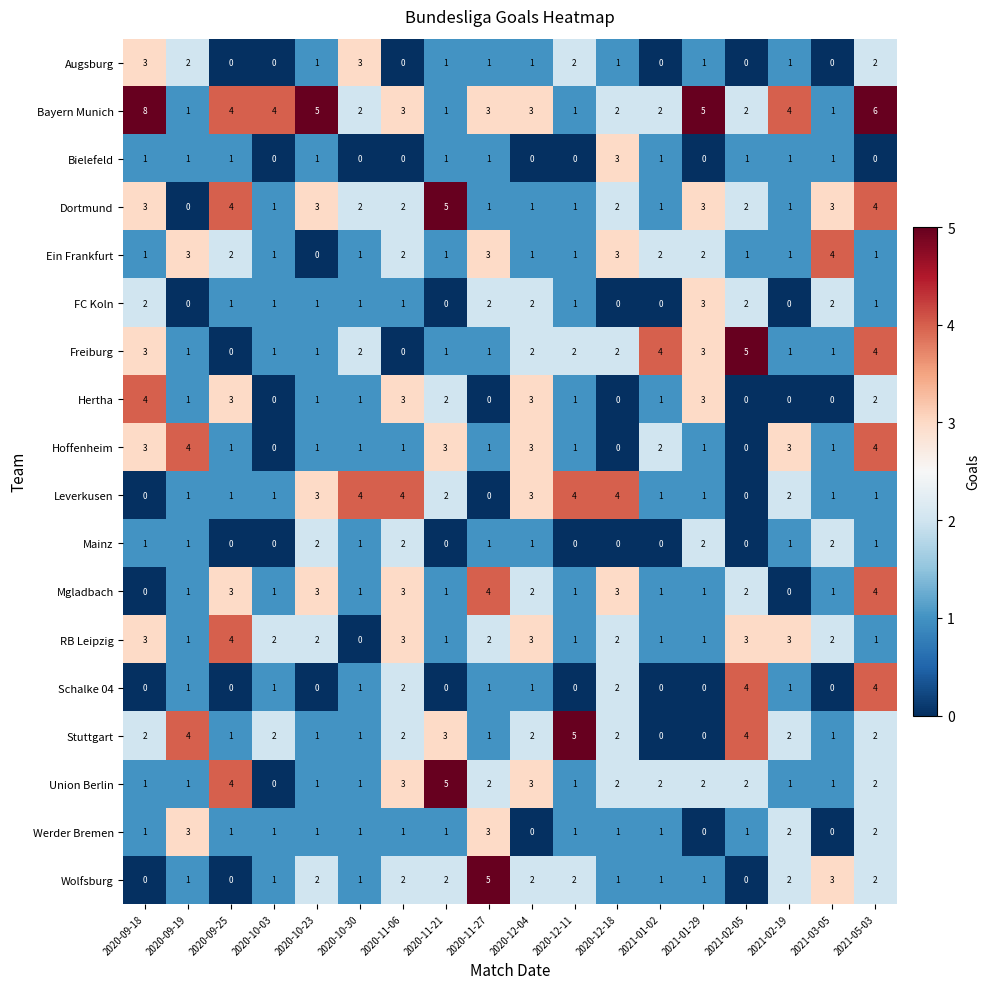

Count the Leverkusen values in the range 1 to 3.

11